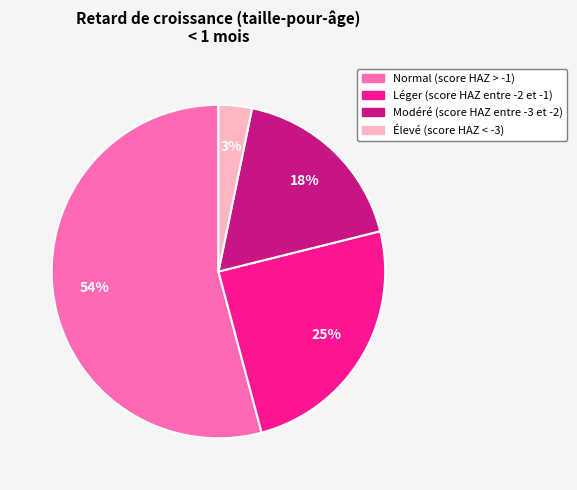

How many slices are in this pie chart?

4